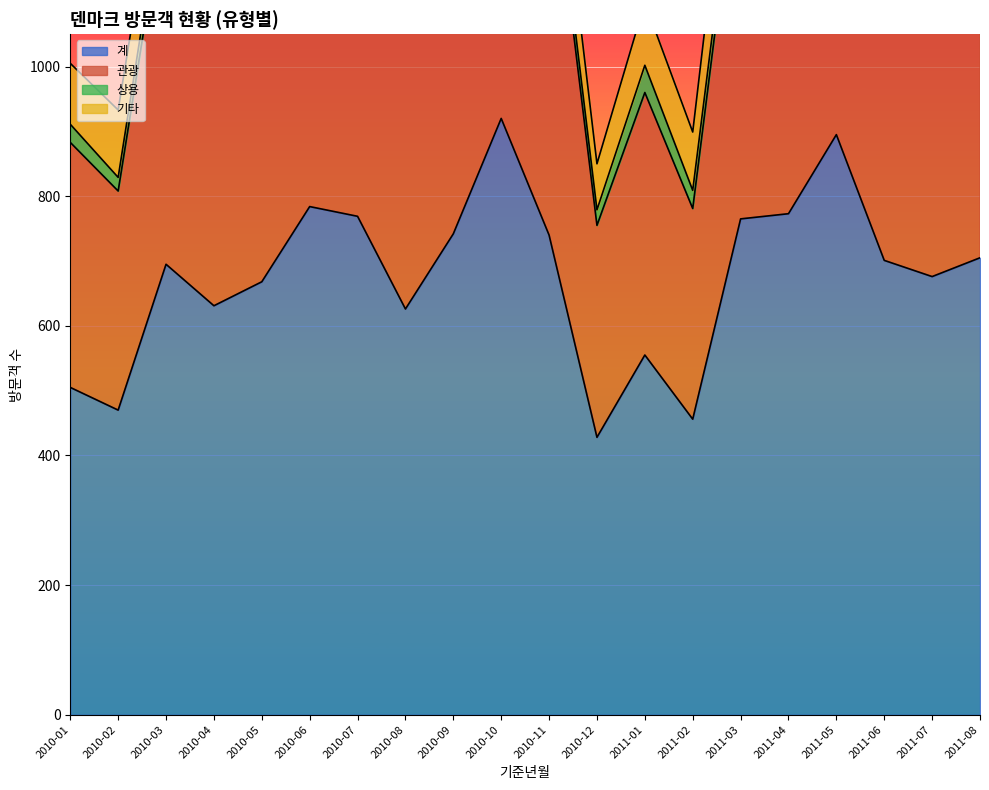

What is the total value across all series at 2010-06?

2204